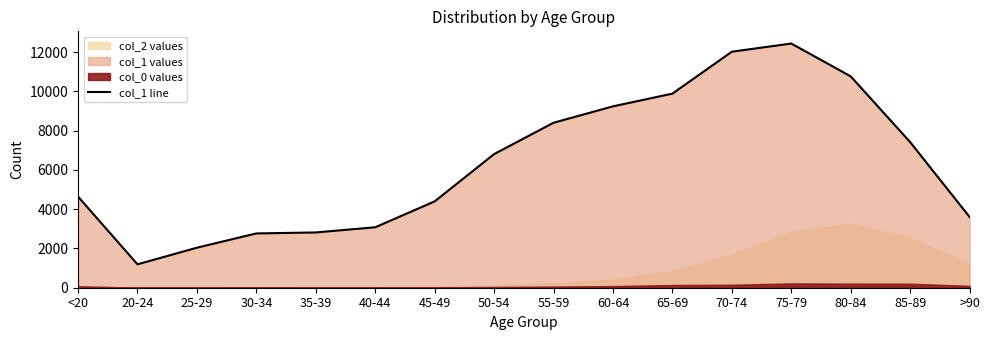

The value at 50-54 is 2566. True or false?

False